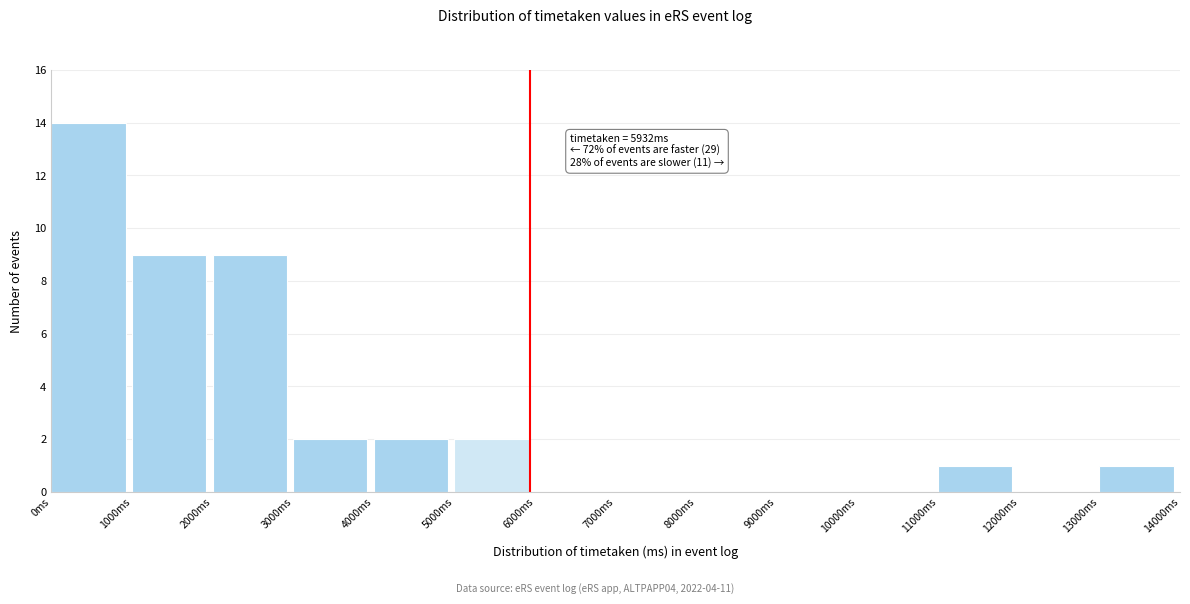

Which range on the x-axis has the tallest bar?

0 to 1000